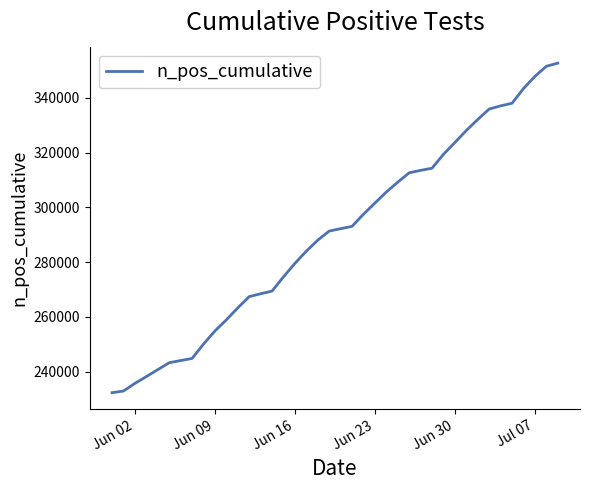

What is the smallest value displayed?

232312